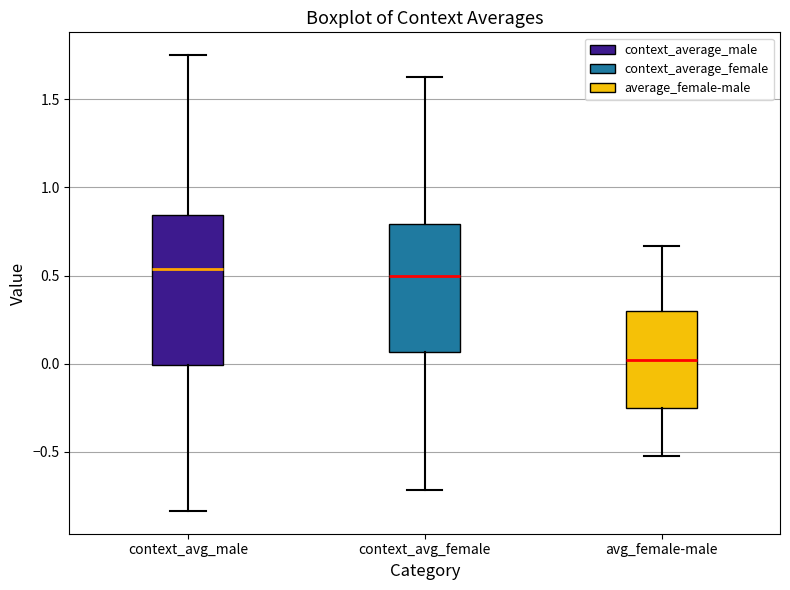

Where is the upper edge of the box for context_avg_male on the y-axis? The values are not printed on the chart, so give them approximately, as read against the axis.

0.85